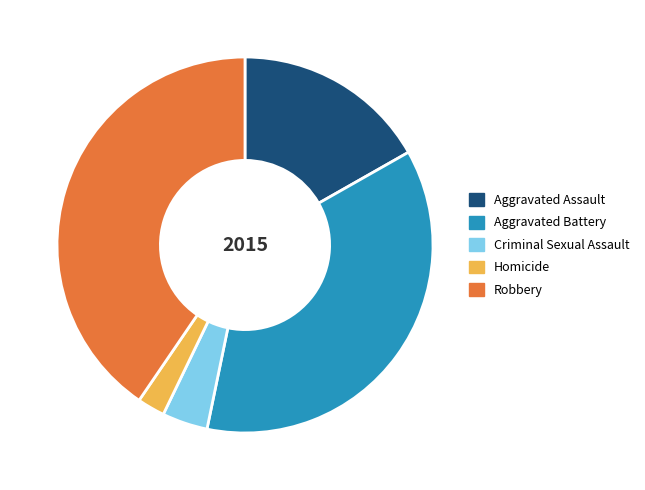

Which category has the smallest portion of the pie?

Homicide